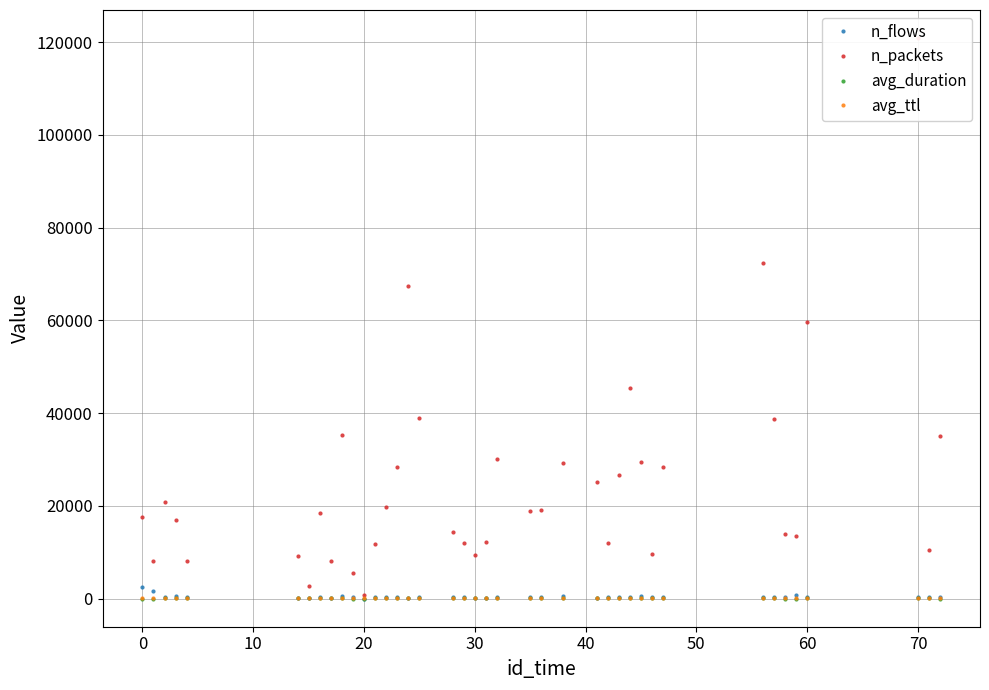

List the series in order of their peak value, lowest first.

avg_duration, avg_ttl, n_flows, n_packets